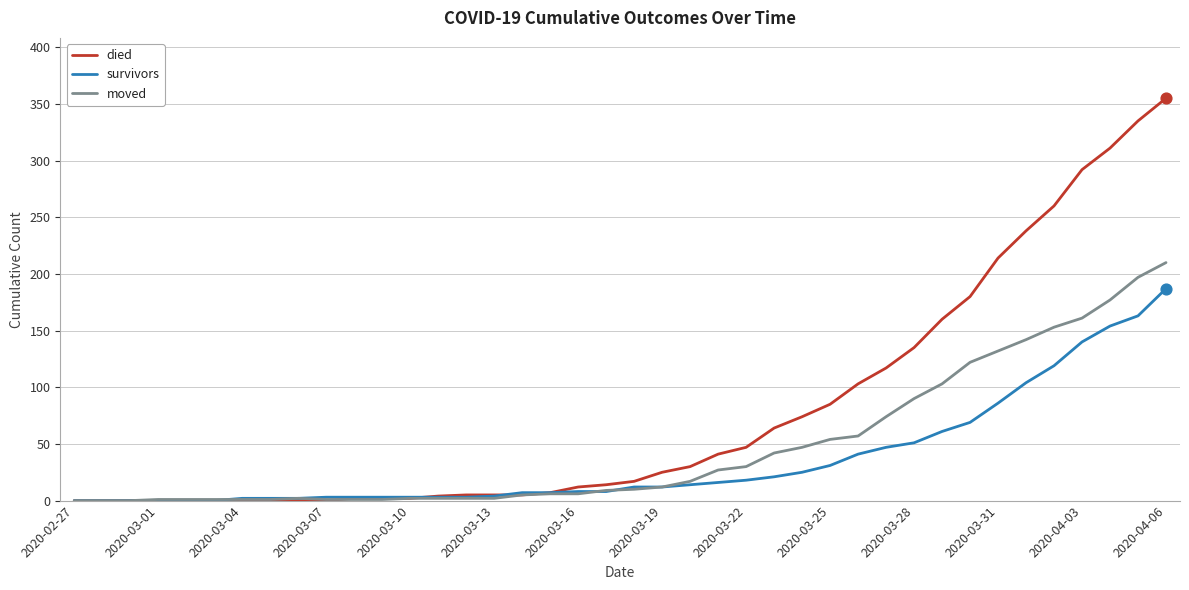

Which series has the largest total across all categories?

died